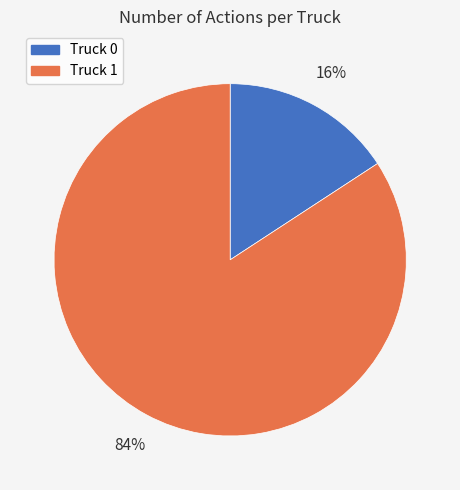

To the nearest percent, what portion does Truck 1 represent?

84%